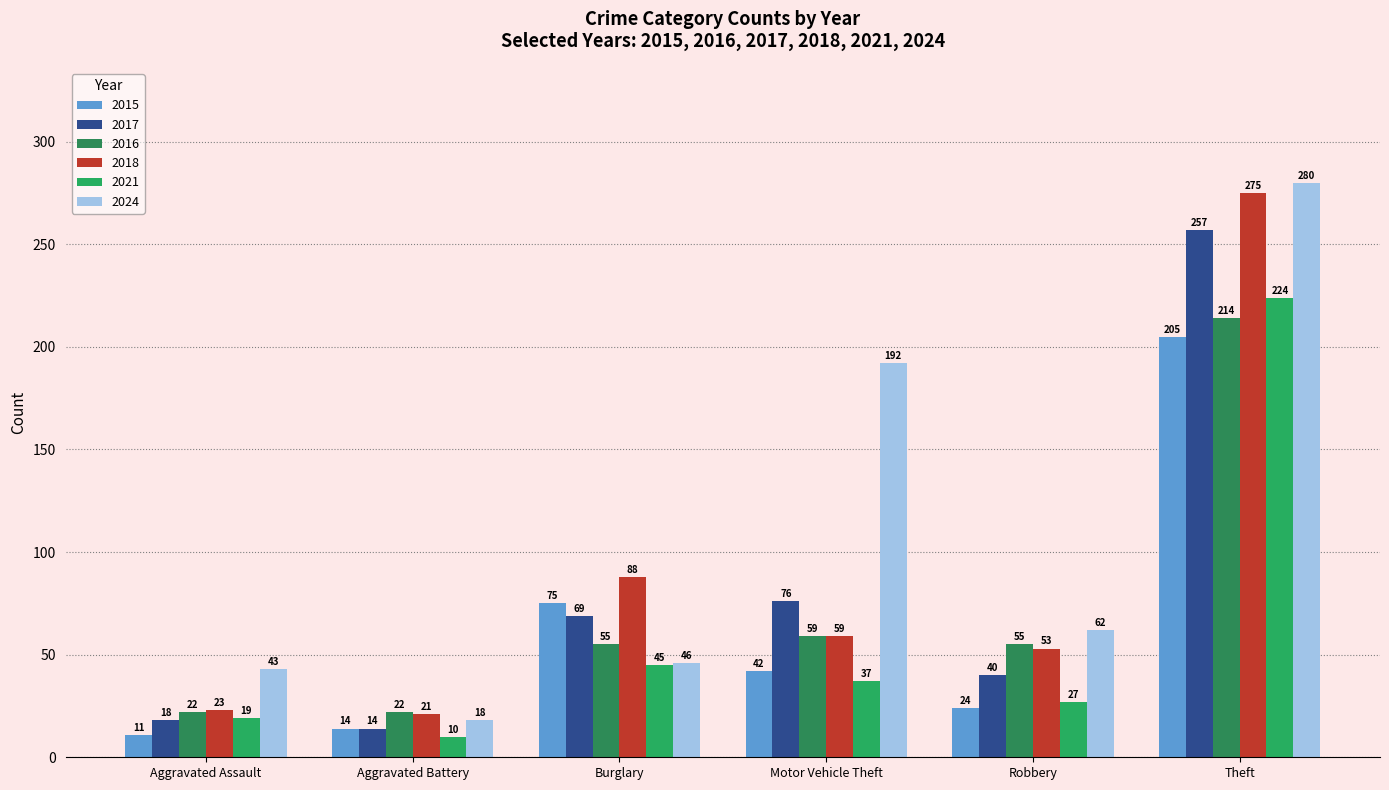

At which category does the chart reach its peak across all series?

Theft